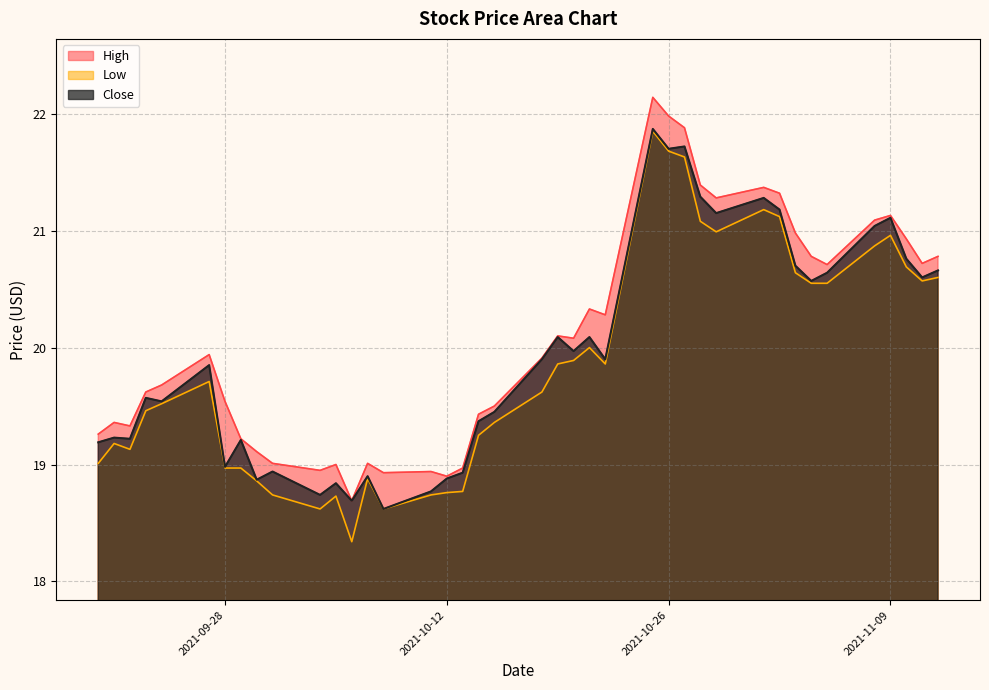

True or false: Low has more than 2 interior local peaks.

True